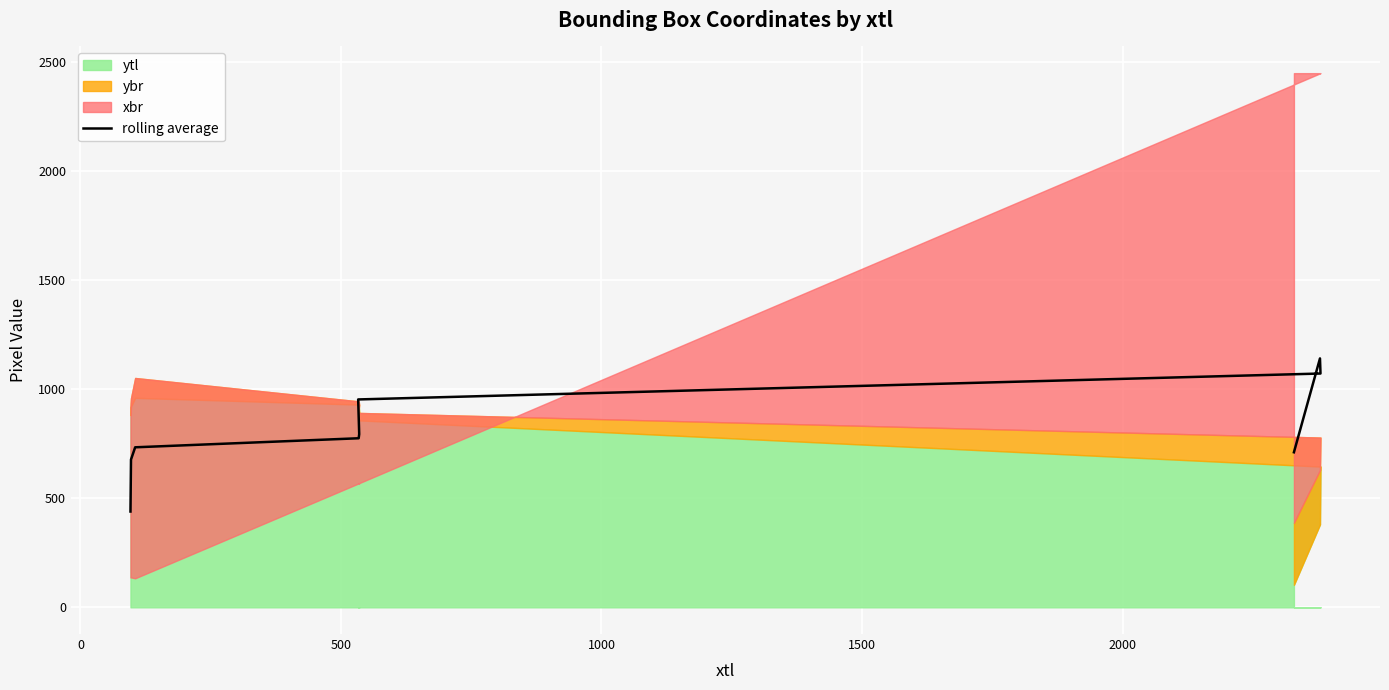

Count the number of values greater than 774.

5